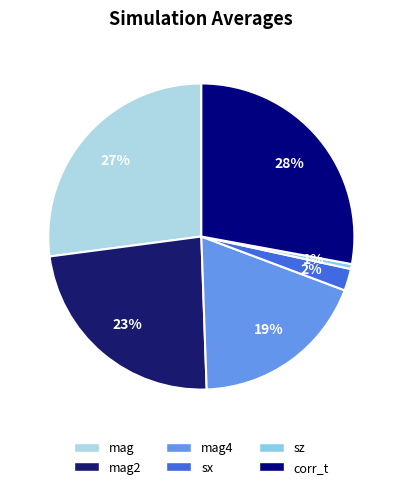

How many segments does this pie chart have?

6